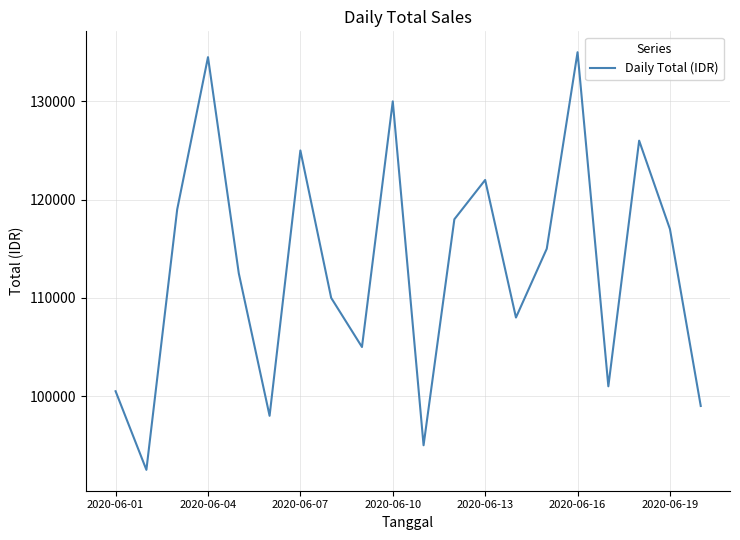

Is this an area chart (filled region under the line)?

No